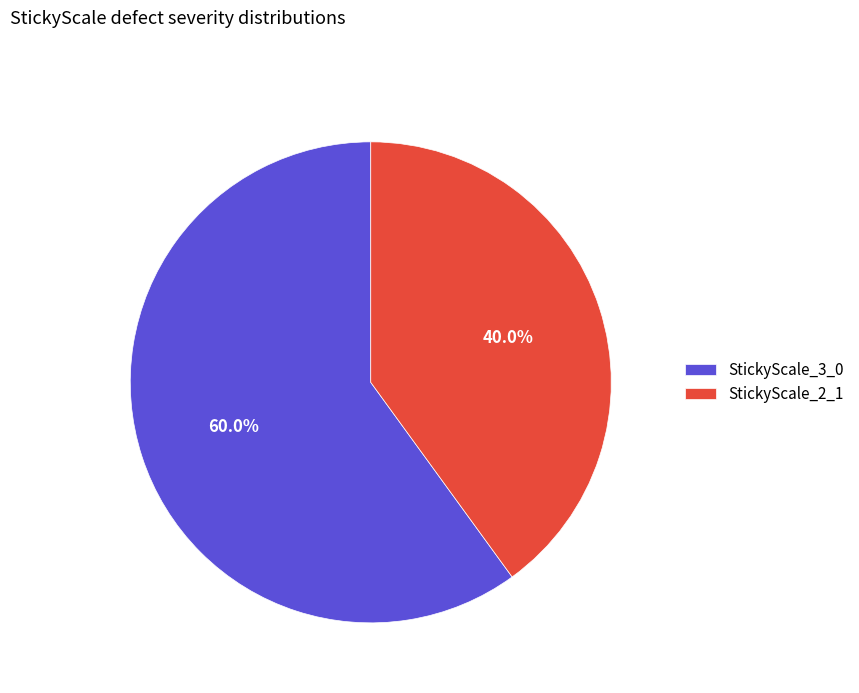

Rank the categories by value from lowest to highest.

StickyScale_2_1, StickyScale_3_0